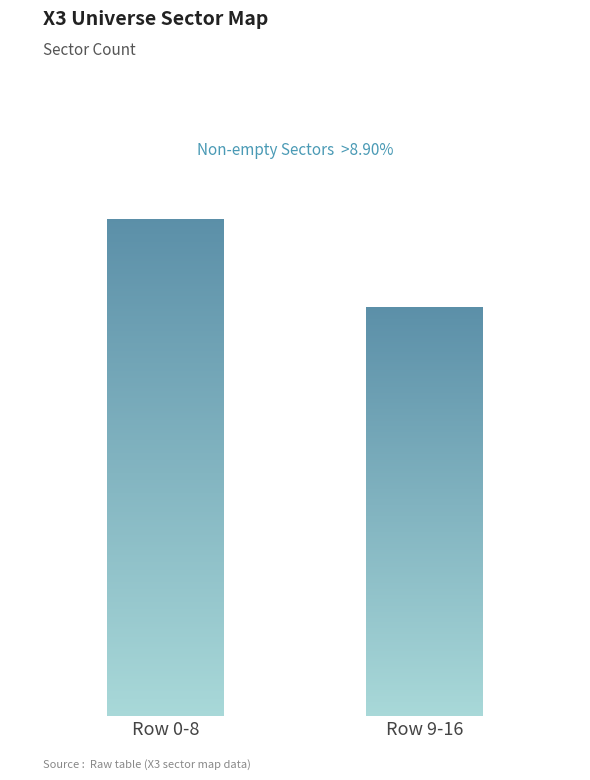

What is the value of the 1st bar from the left?

17